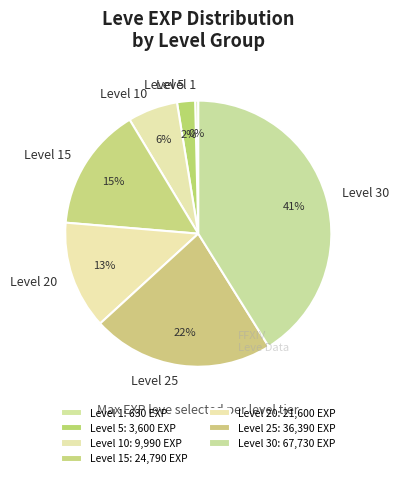

Do Level 10 and Level 1 together represent more than half of the pie?

No